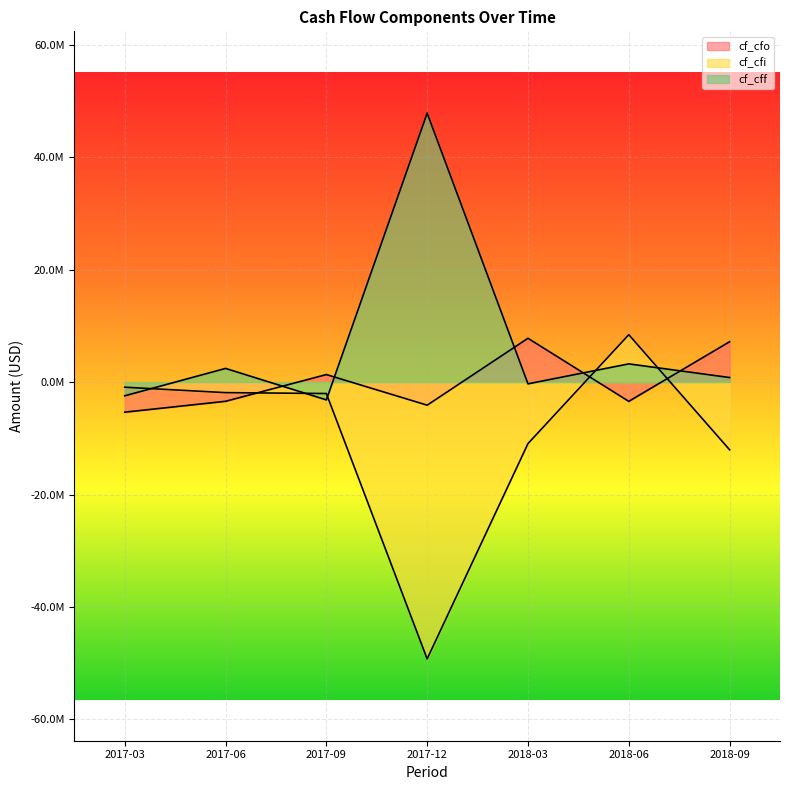

The cf_cff series shows -131050 at 2018-03. True or false?

False